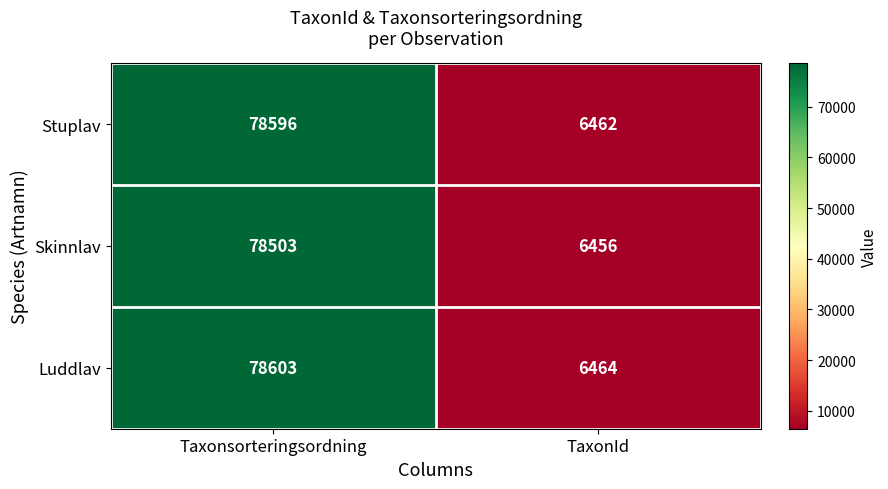

Rank the series at Taxonsorteringsordning from lowest to highest value.

Skinnlav, Stuplav, Luddlav